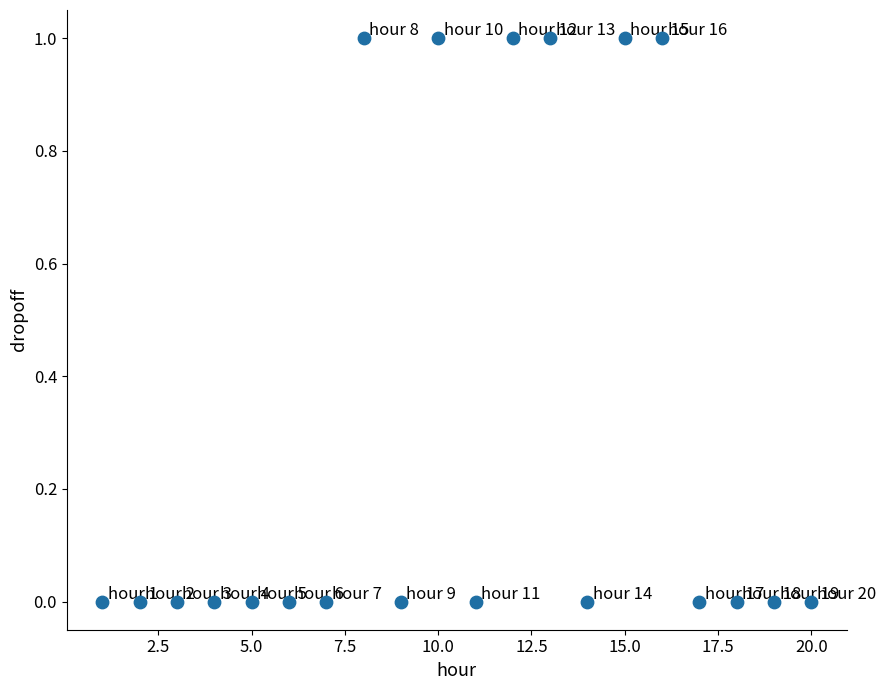

What is the range of X values (max minus min)?

19